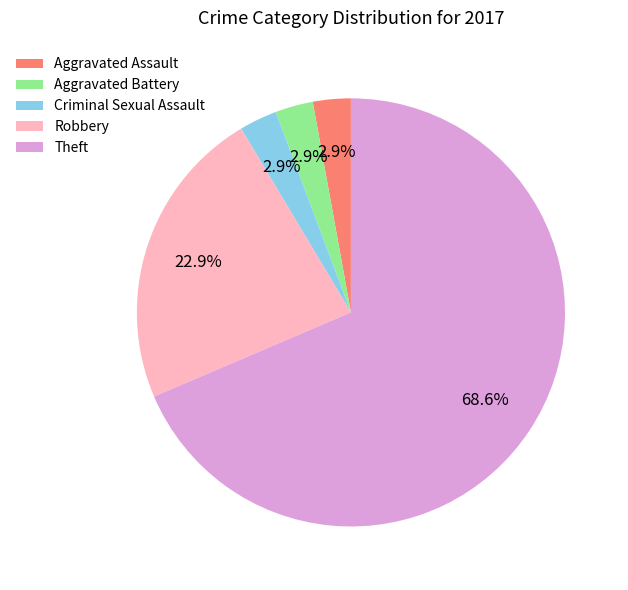

Count the number of slices in the pie.

5